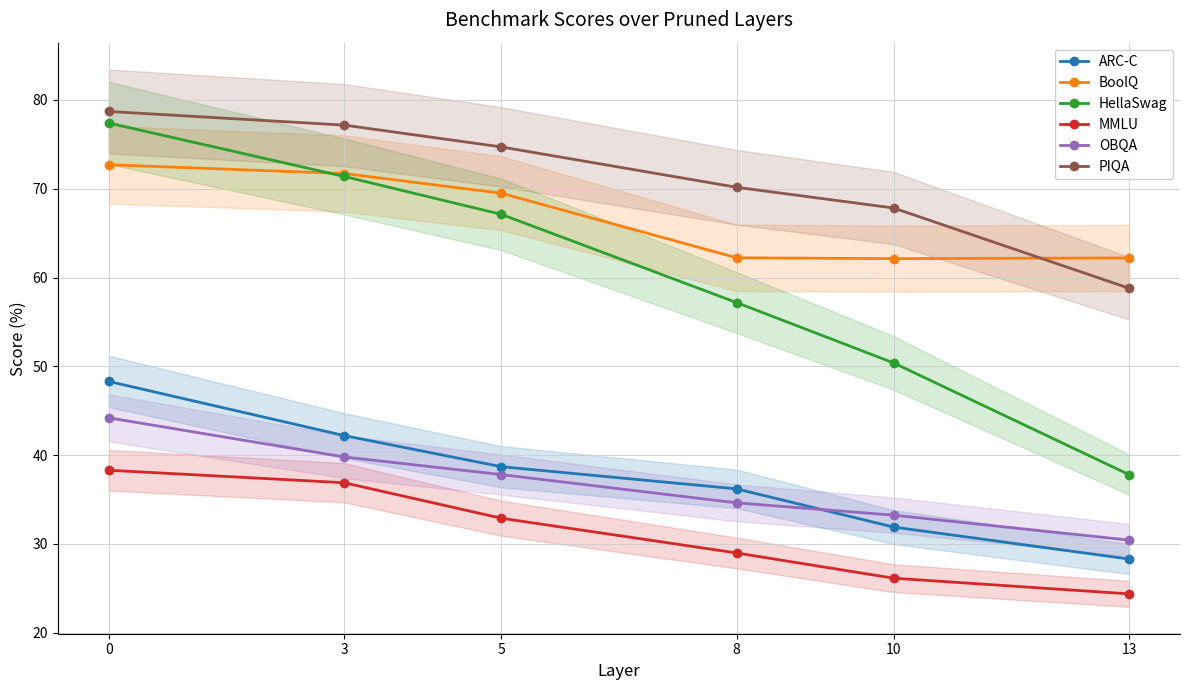

What are all the series names shown in the legend?

ARC-C, BoolQ, HellaSwag, MMLU, OBQA, PIQA